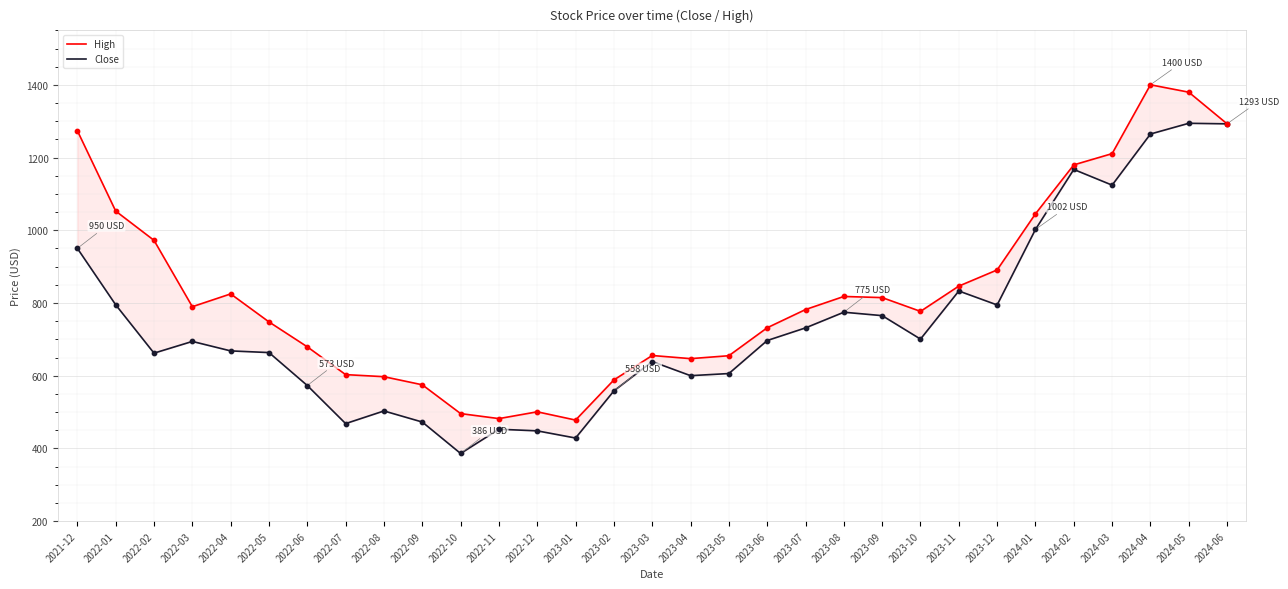

Which series reaches the maximum Y coordinate?

High